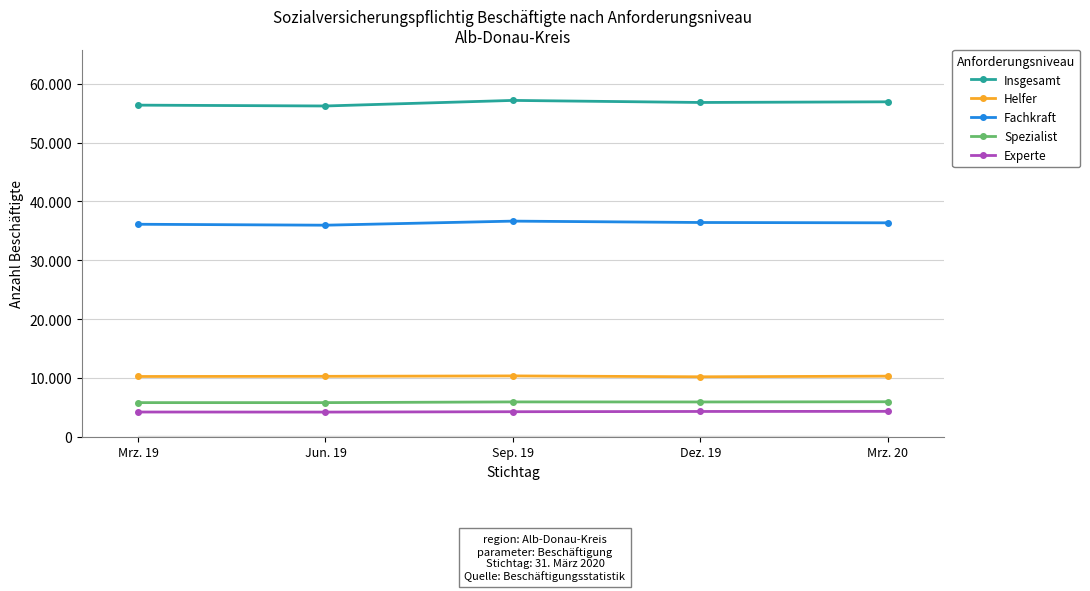

What are all the series names shown in the legend?

Insgesamt, Helfer, Fachkraft, Spezialist, Experte